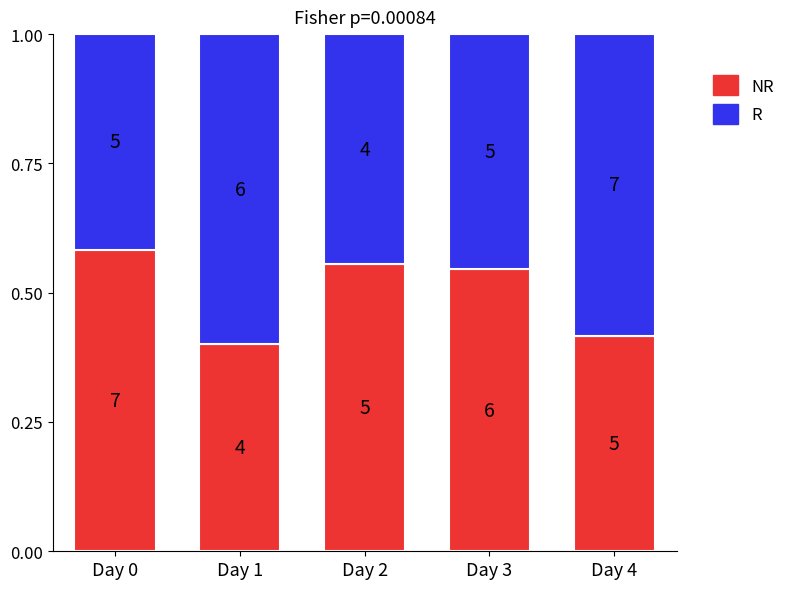

What are all the series names shown in the legend?

NR, R